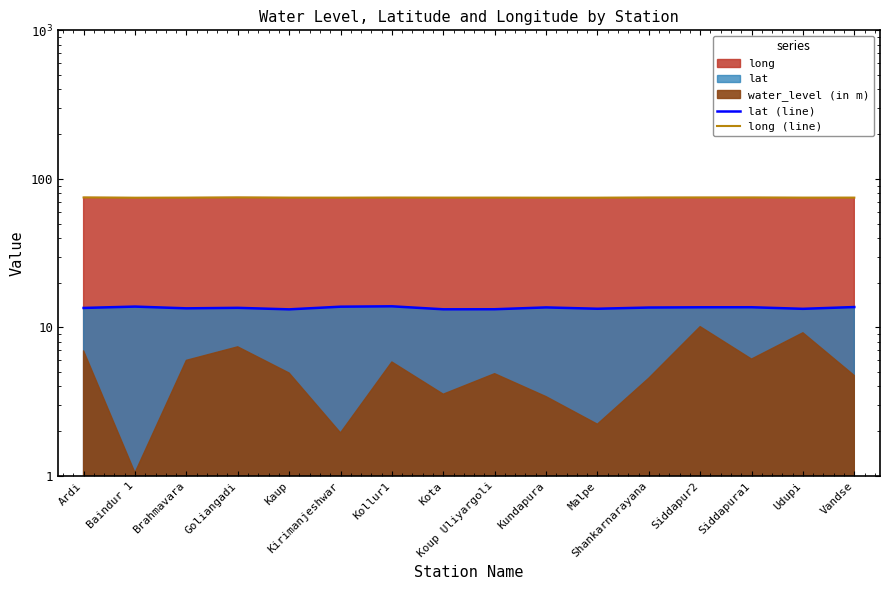

Which series has the largest total across all categories?

long (line)